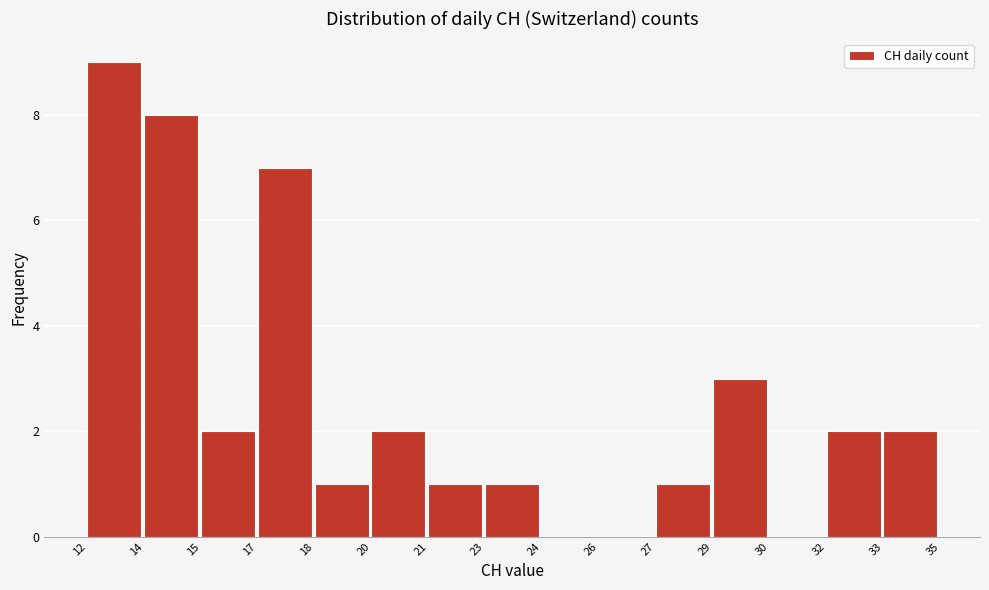

Reading left to right, extract all data points from this chart.

12=9	14=8	15=2	17=7	18=1	20=2	21=1	23=1	24=0	26=0	27=1	29=3	30=0	32=2	33=2